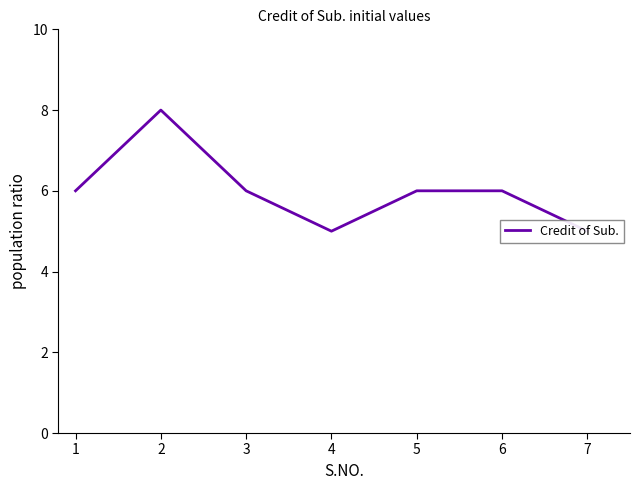

At which label does the data first exceed 6?

2